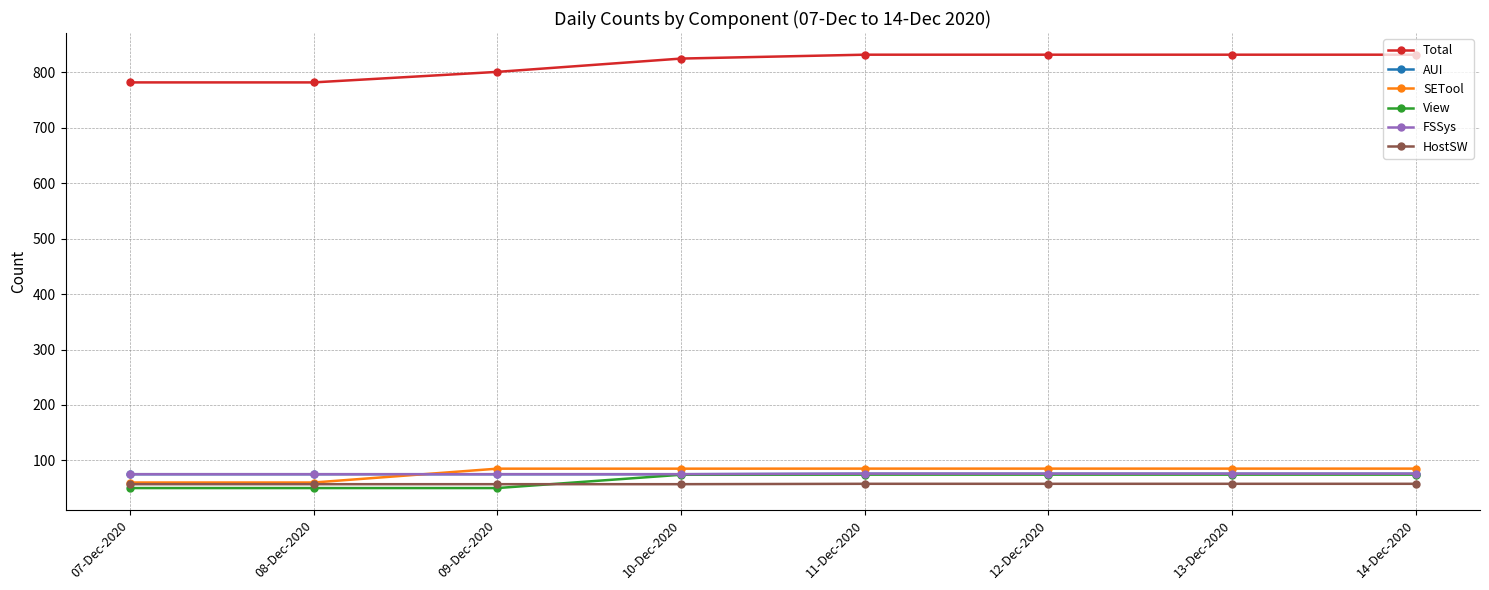

True or false: AUI and Total cross at least once.

False